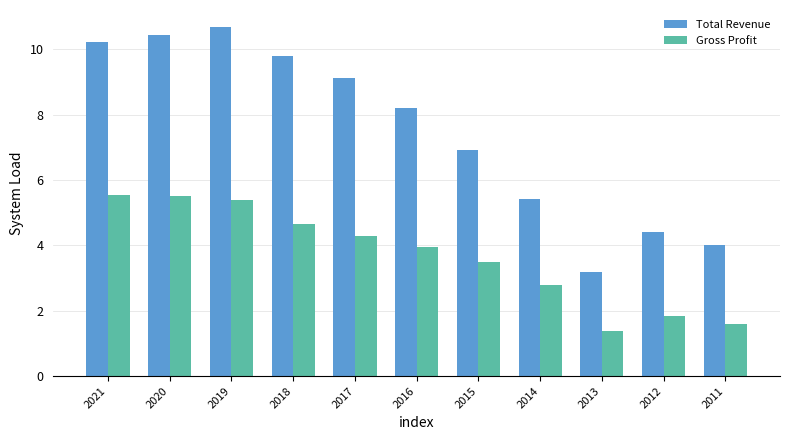

Reading right to left, extract all data points from this chart.

Total Revenue: 4.0	4.4	3.2	5.4	6.9	8.2	9.1	9.8	10.7	10.4	10.2
Gross Profit: 1.6	1.8	1.4	2.8	3.5	3.9	4.3	4.7	5.4	5.5	5.5